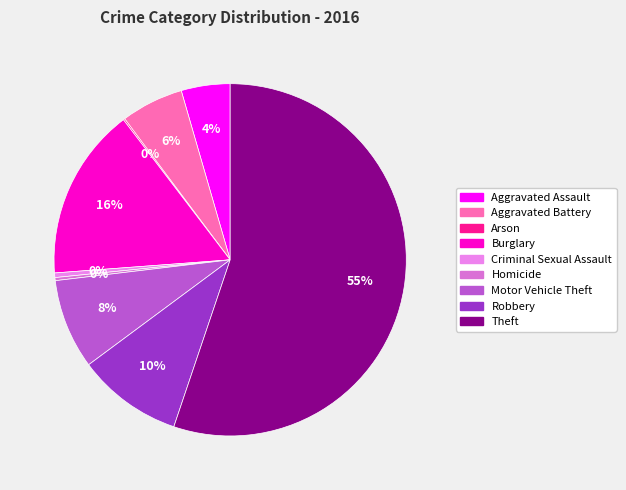

Which category has the smallest portion of the pie?

Arson